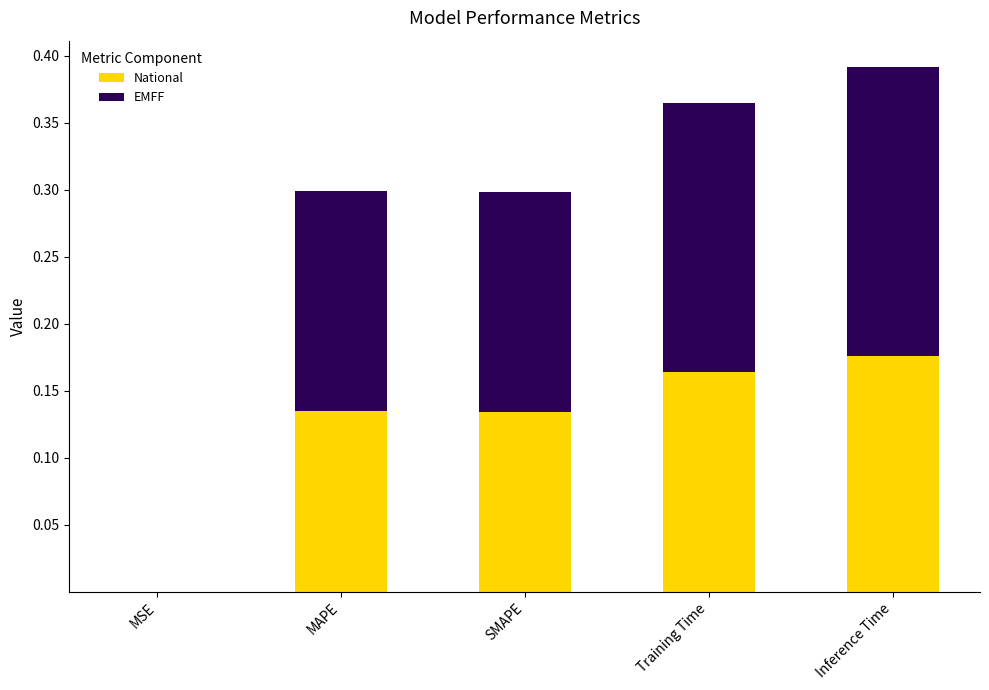

What is the total value across all series at MAPE?

0.3